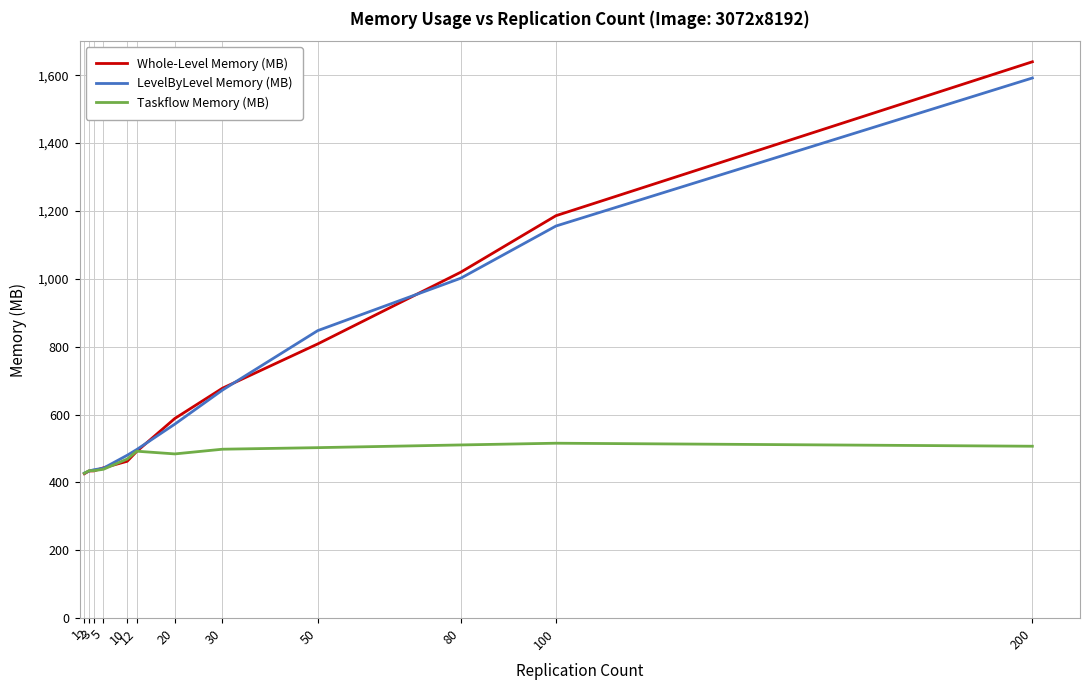

How many series are shown in this chart?

3